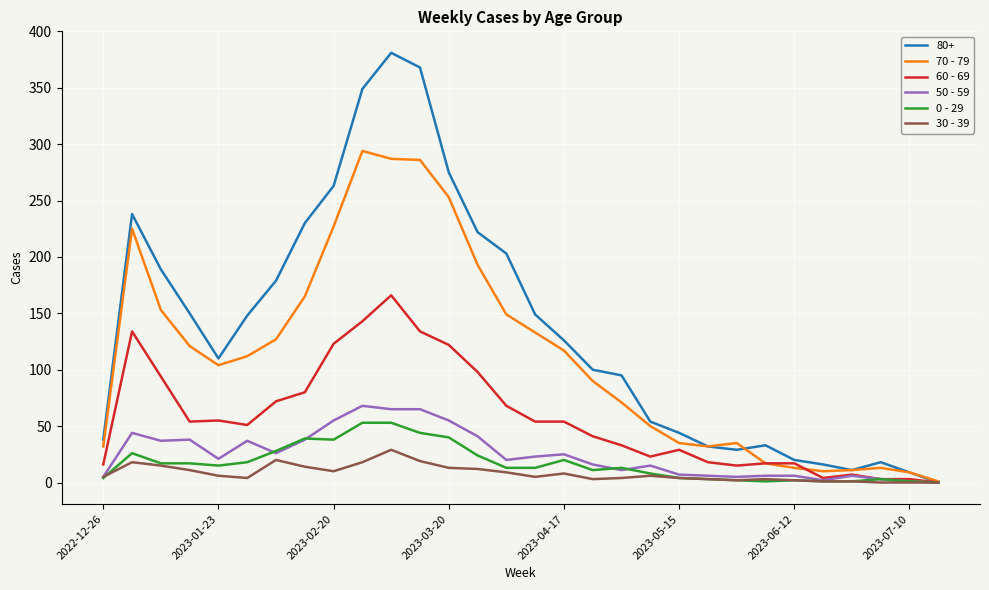

Is it true that 0 - 29 equals 2 at 2023-06-12?

True